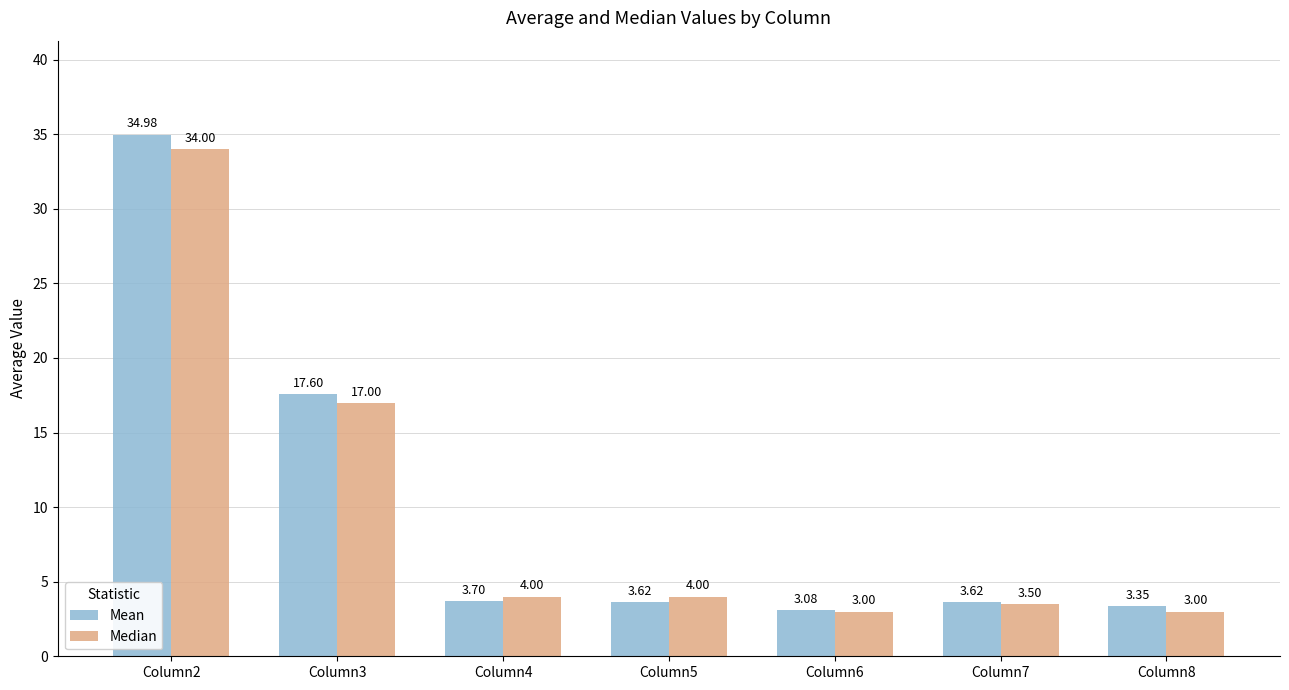

What is the sum of all Mean values?

70.0